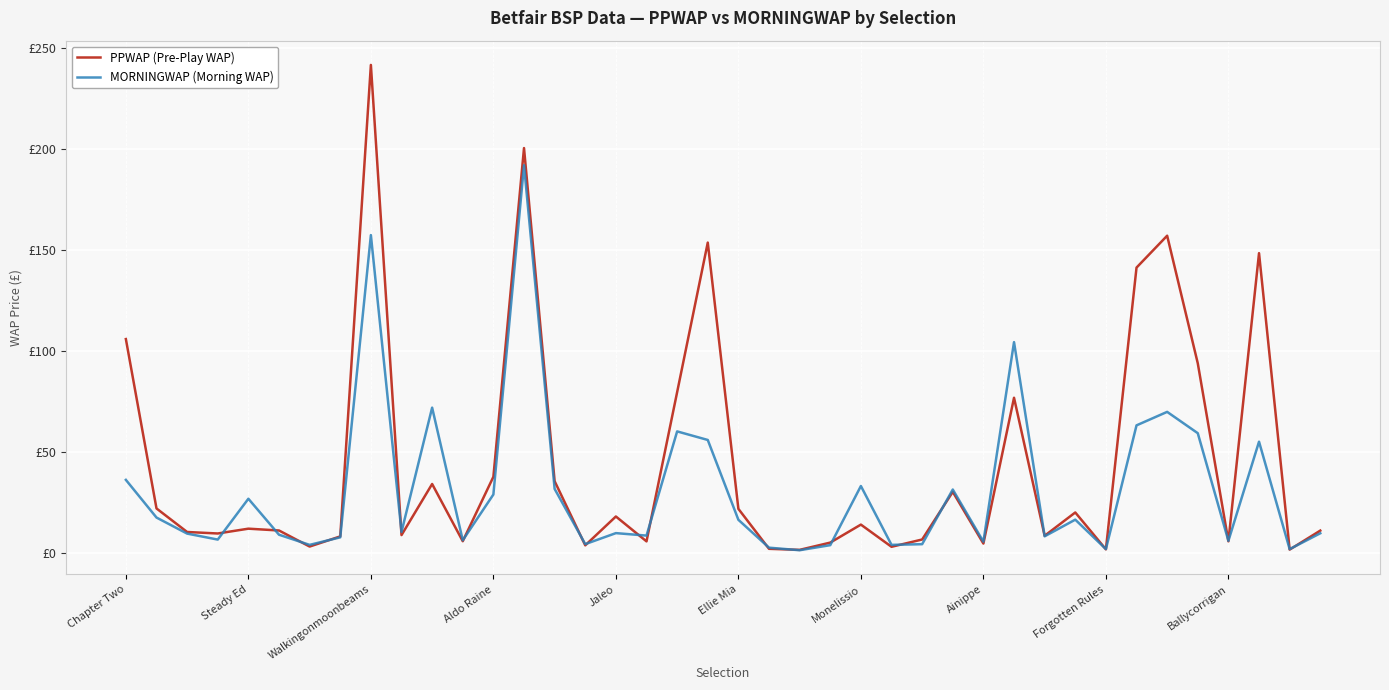

What are all the series names shown in the legend?

PPWAP (Pre-Play WAP), MORNINGWAP (Morning WAP)